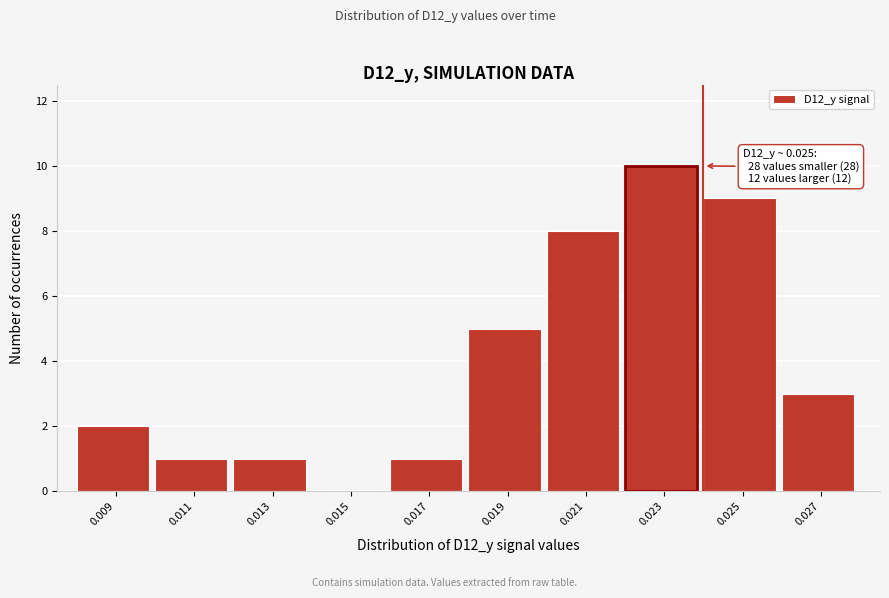

Reading right to left, extract all data points from this chart.

0.027=3	0.025=9	0.023=10	0.021=8	0.019=5	0.017=1	0.015=0	0.013=1	0.011=1	0.009=2